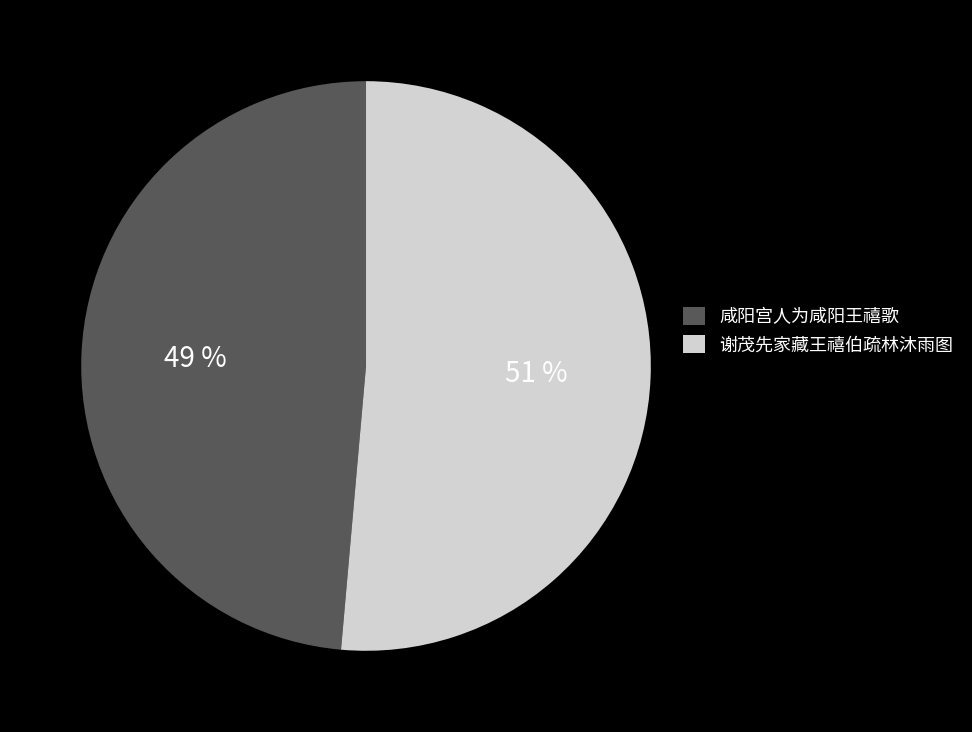

Which has a higher value, 谢茂先家藏王禧伯疏林沐雨图 or 咸阳宫人为咸阳王禧歌?

谢茂先家藏王禧伯疏林沐雨图